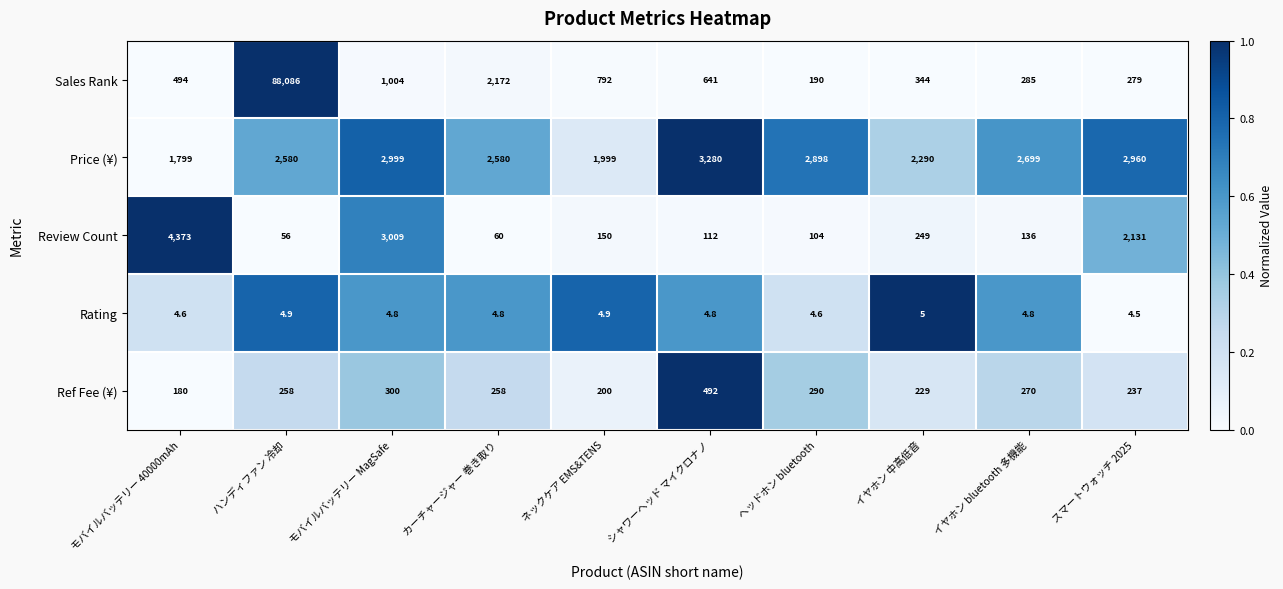

At which category is the sum across all series the highest?

ハンディファン 冷却